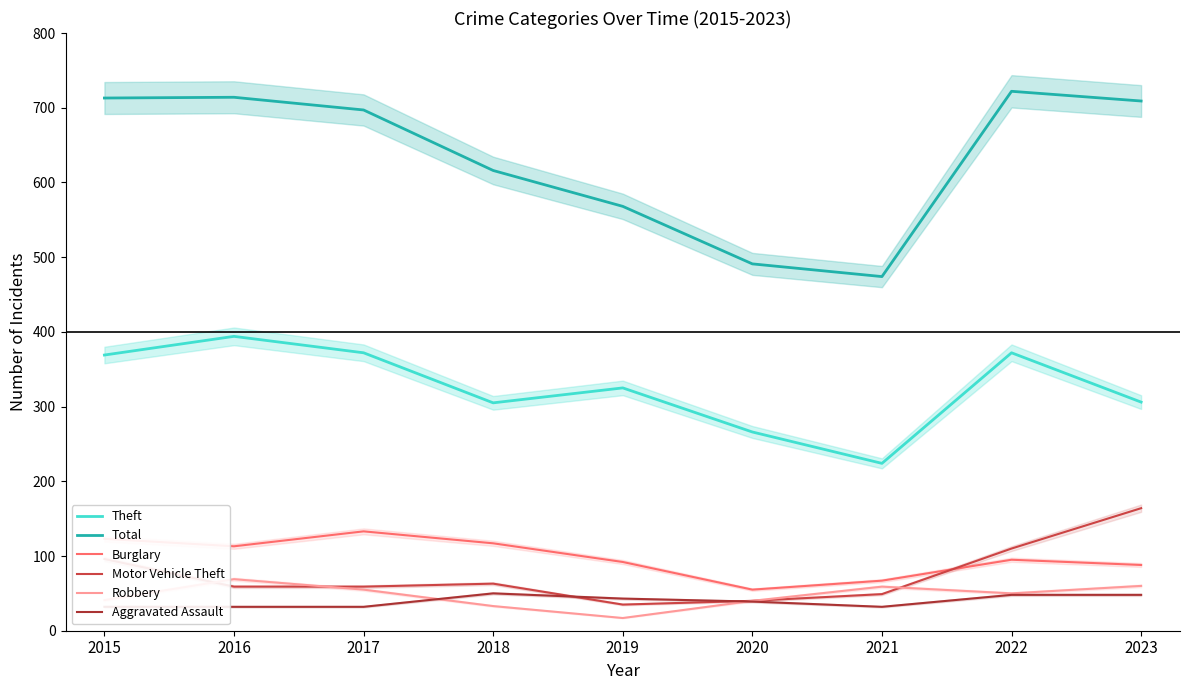

What is the value of the Robbery point at the 4th from the left?

33